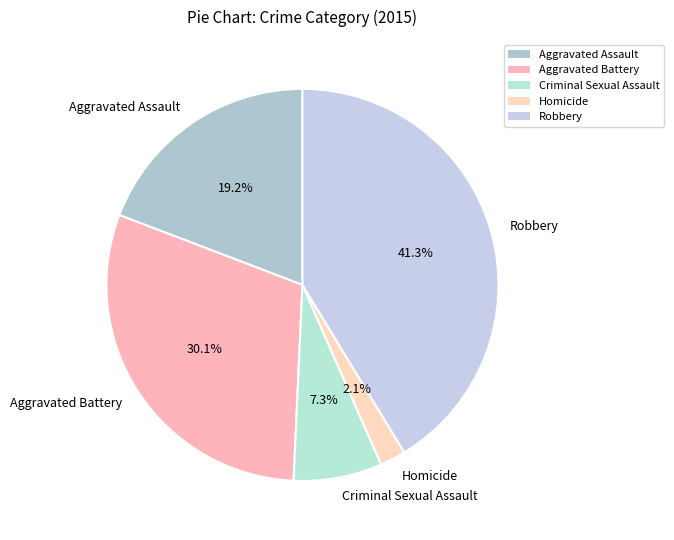

Between Homicide and Criminal Sexual Assault, which is larger?

Criminal Sexual Assault